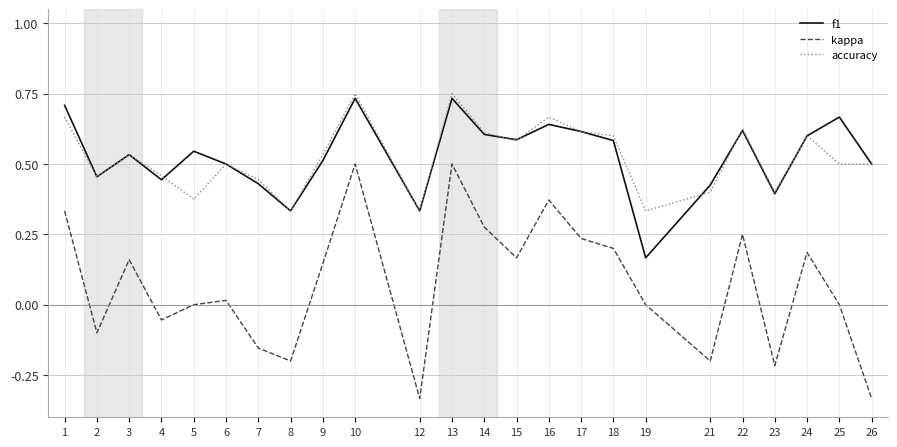

Between 14 and 23, which series saw the biggest shift?

kappa